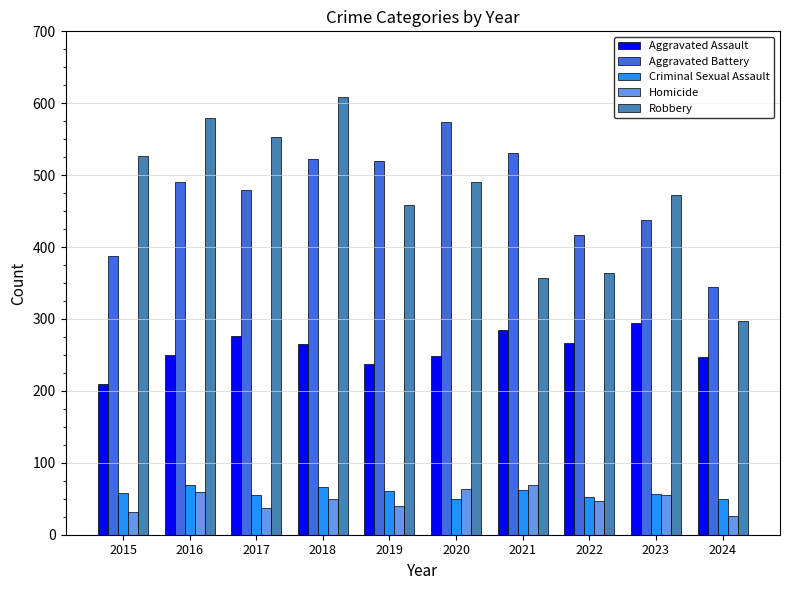

What is the value of the Homicide bar at the 9th from the left?

55